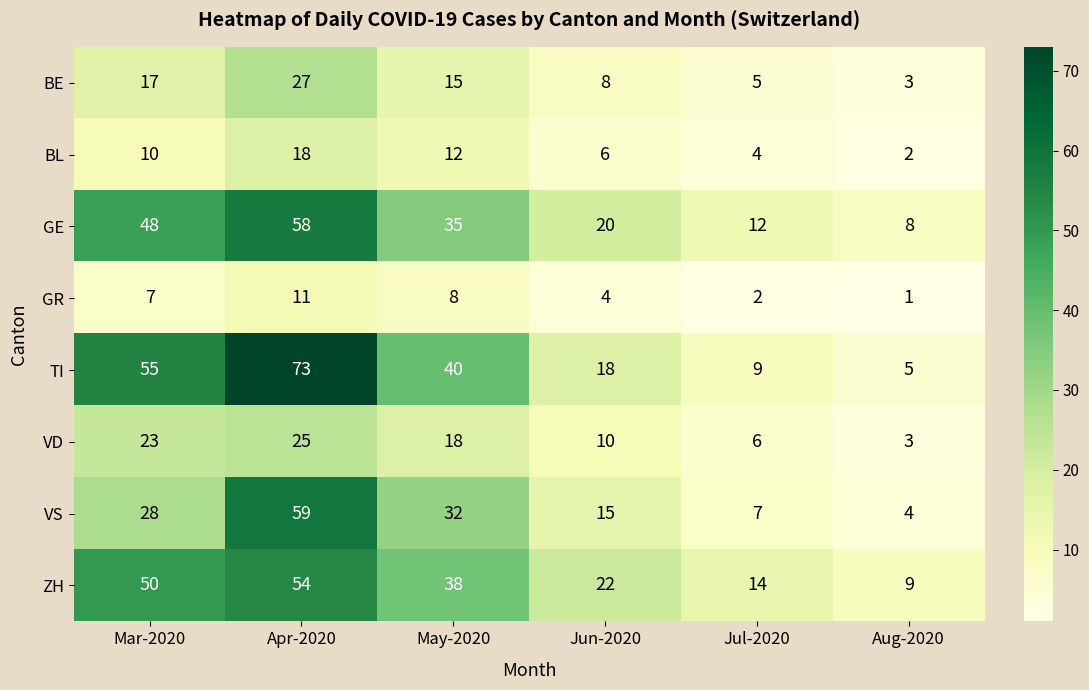

What is the total value across all series at Mar-2020?

238